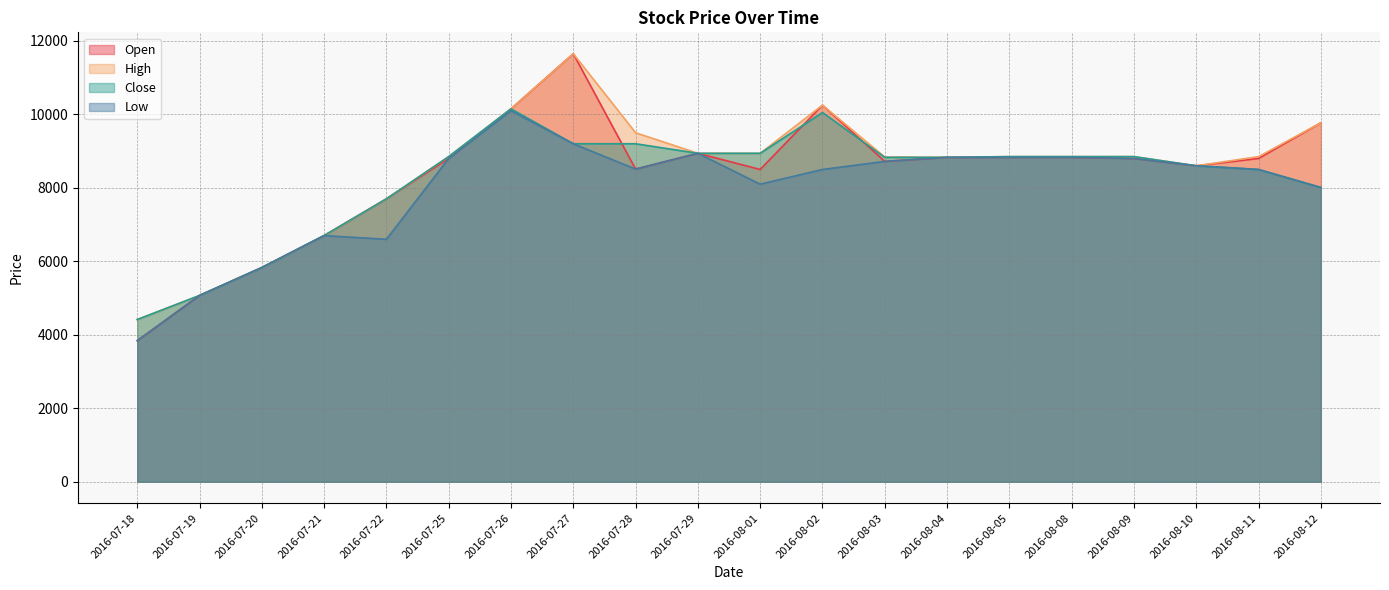

Reading left to right, what are all the values shown in this chart?

Open: 3840	5070	5830	6700	7700	8800	10150	11650	8510	8940	8500	10250	8720	8830	8830	8830	8800	8600	8800	9770
High: 4415	5070	5830	6700	7700	8850	10150	11650	9500	8940	8940	10250	8840	8830	8850	8850	8850	8600	8850	9770
Close: 4415	5070	5830	6700	7700	8850	10150	9200	9200	8940	8940	10050	8830	8830	8850	8850	8850	8600	8500	8010
Low: 3840	5070	5830	6700	6600	8800	10100	9200	8510	8940	8100	8500	8720	8830	8830	8830	8800	8600	8500	8010